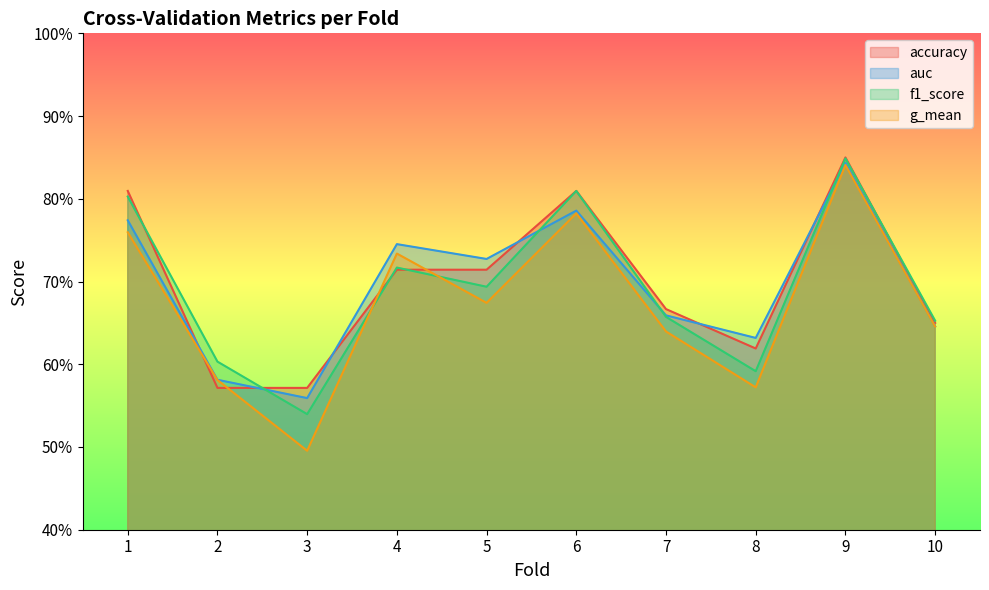

What is the smallest value displayed?

0.5